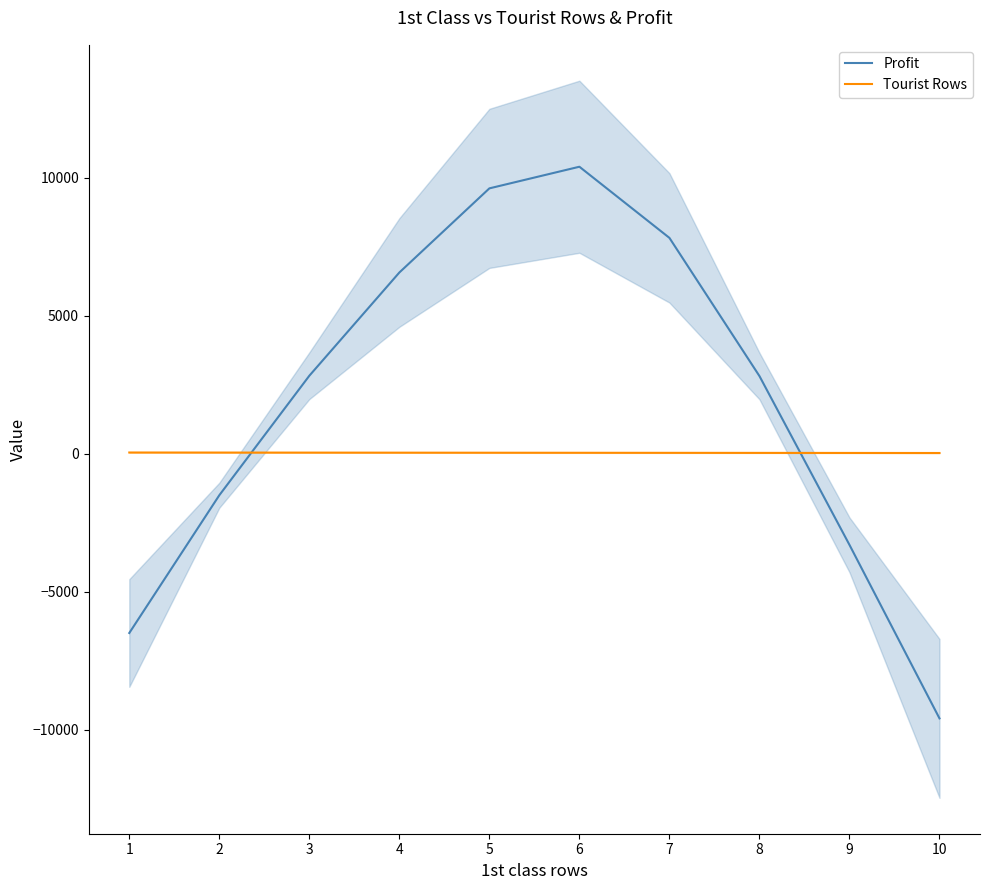

Rank the series by their average value, from highest to lowest.

Profit, Tourist Rows